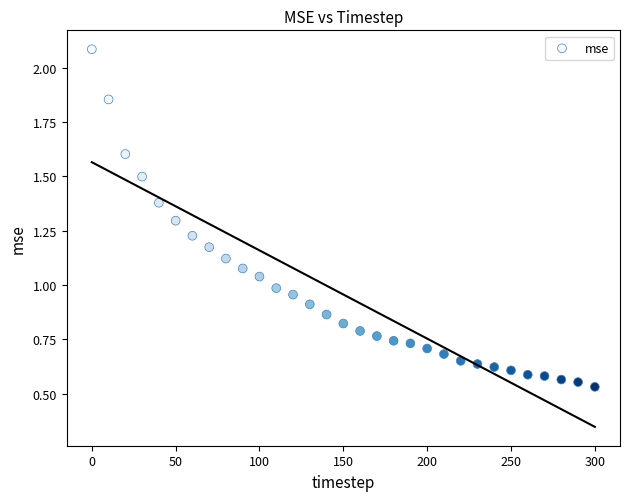

What is the range of Y values (max minus min)?

1.6